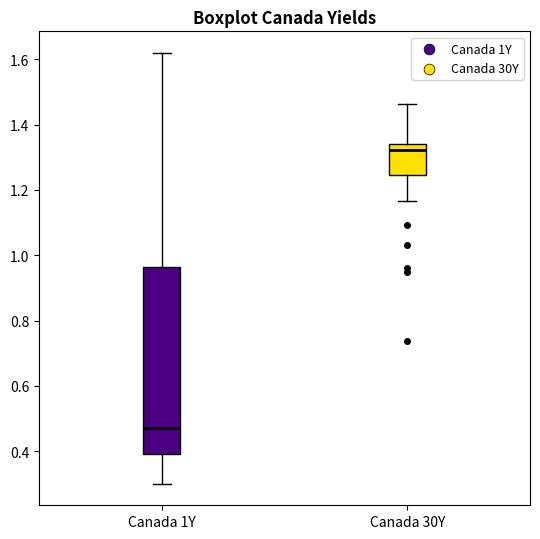

Reading left to right, transcribe this box plot: for each box, give where its median line is, the range the box spans, and where its two whiskers end, as read against the y-axis. The values are not printed on the chart, so give them approximately, as read against the axis.

Canada 1Y: median 0.48, box 0.40 to 0.96, whiskers 0.30 to 1.62
Canada 30Y: median 1.32, box 1.24 to 1.34, whiskers 1.16 to 1.46